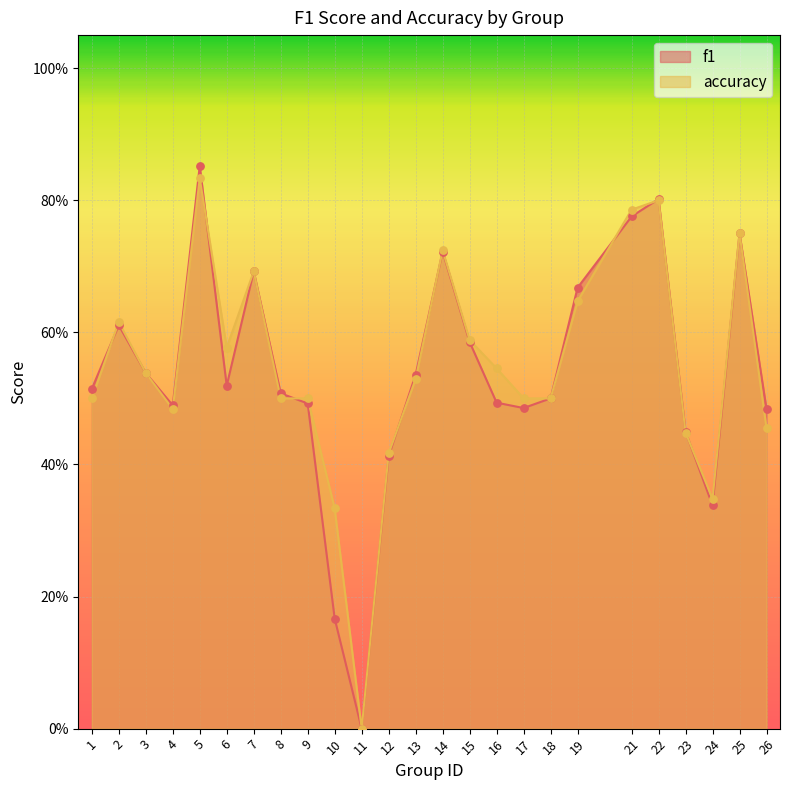

What is the total value across all series at 5?

1.7